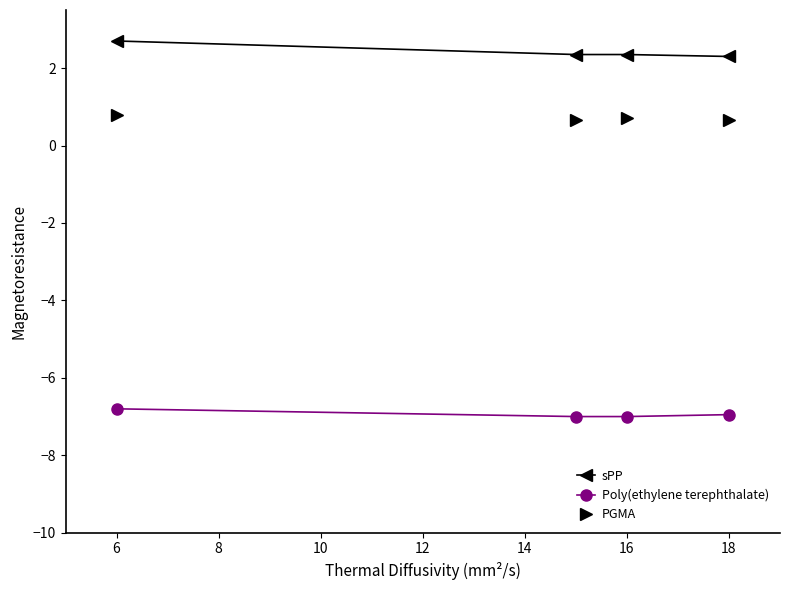

What is the average value of the Poly(ethylene terephthalate) series?

-6.9